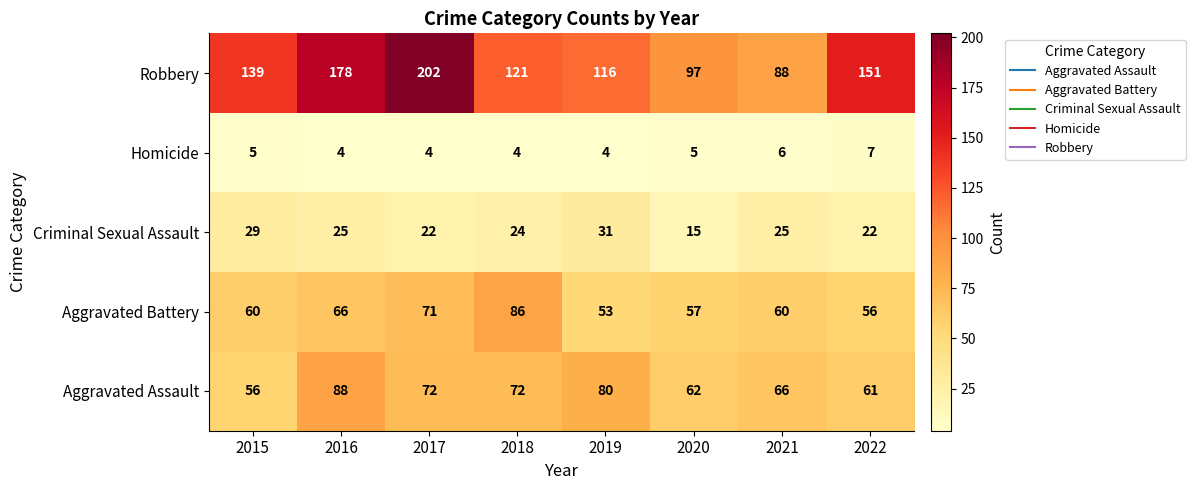

The Criminal Sexual Assault series shows 32 at 2022. True or false?

False